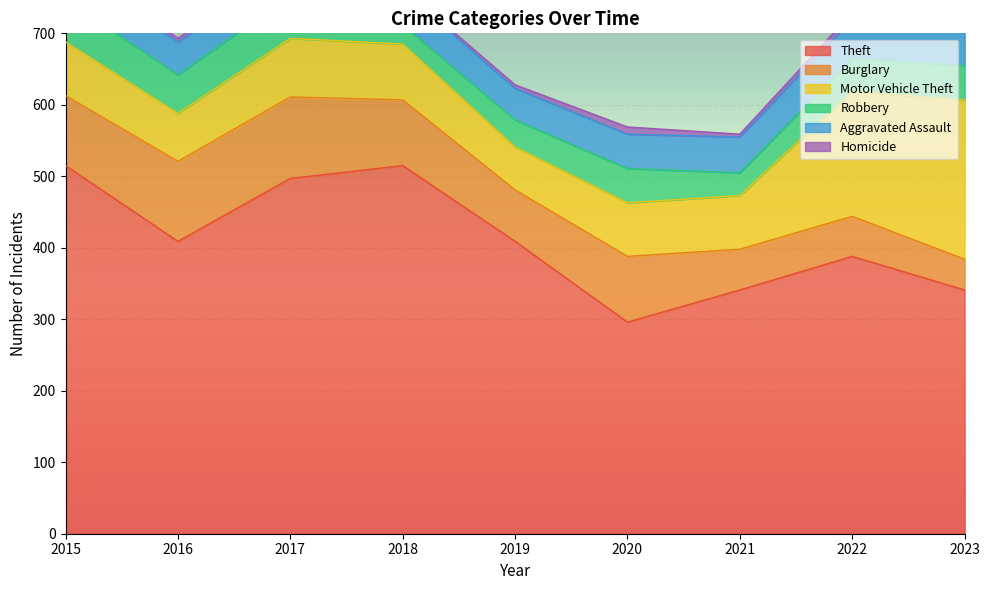

Read the Aggravated Assault value at 2019, to the nearest 10.

40